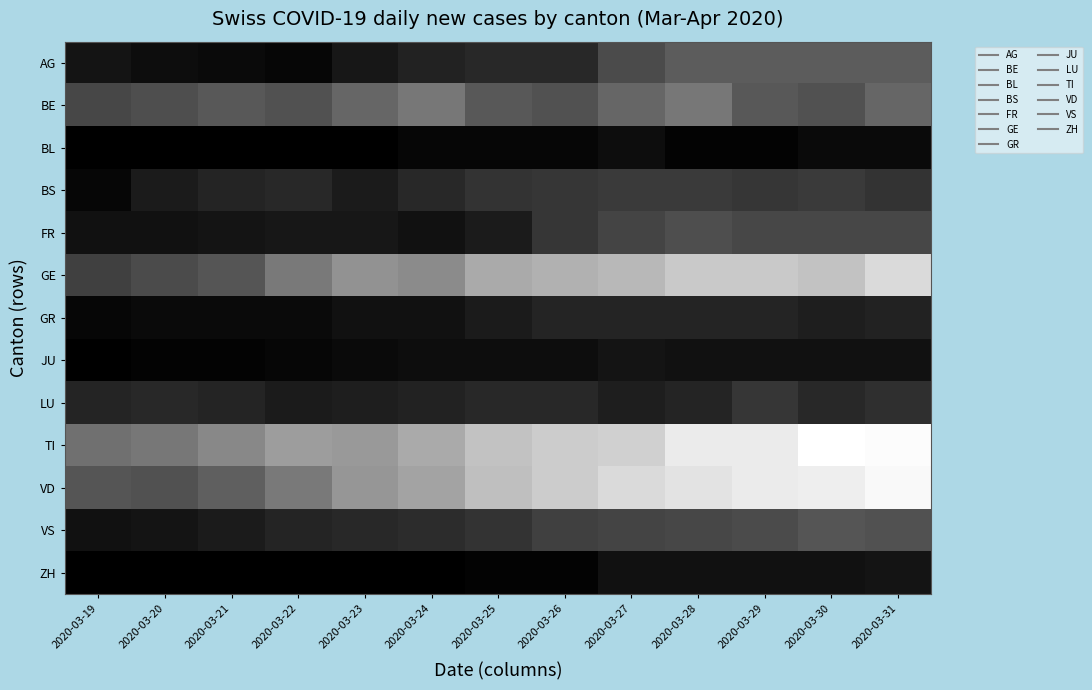

Reading right to left, list all the values displayed in this chart.

AG: 2020-03-31=27	2020-03-30=27	2020-03-29=27	2020-03-28=27	2020-03-27=22	2020-03-26=12	2020-03-25=12	2020-03-24=10	2020-03-23=7	2020-03-22=2	2020-03-21=3	2020-03-20=4	2020-03-19=6
BE: 2020-03-31=30	2020-03-30=24	2020-03-29=26	2020-03-28=35	2020-03-27=30	2020-03-26=24	2020-03-25=26	2020-03-24=35	2020-03-23=30	2020-03-22=24	2020-03-21=26	2020-03-20=23	2020-03-19=21
BL: 2020-03-31=3	2020-03-30=3	2020-03-29=1	2020-03-28=1	2020-03-27=4	2020-03-26=2	2020-03-25=2	2020-03-24=2	2020-03-23=0	2020-03-22=0	2020-03-21=0	2020-03-20=0	2020-03-19=0
BS: 2020-03-31=15	2020-03-30=17	2020-03-29=16	2020-03-28=17	2020-03-27=17	2020-03-26=16	2020-03-25=15	2020-03-24=12	2020-03-23=8	2020-03-22=12	2020-03-21=11	2020-03-20=8	2020-03-19=2
FR: 2020-03-31=21	2020-03-30=21	2020-03-29=21	2020-03-28=23	2020-03-27=20	2020-03-26=16	2020-03-25=8	2020-03-24=5	2020-03-23=7	2020-03-22=7	2020-03-21=6	2020-03-20=5	2020-03-19=5
GE: 2020-03-31=64	2020-03-30=57	2020-03-29=59	2020-03-28=59	2020-03-27=54	2020-03-26=52	2020-03-25=50	2020-03-24=41	2020-03-23=43	2020-03-22=36	2020-03-21=25	2020-03-20=22	2020-03-19=19
GR: 2020-03-31=10	2020-03-30=9	2020-03-29=11	2020-03-28=11	2020-03-27=11	2020-03-26=11	2020-03-25=8	2020-03-24=5	2020-03-23=5	2020-03-22=3	2020-03-21=3	2020-03-20=3	2020-03-19=2
JU: 2020-03-31=5	2020-03-30=5	2020-03-29=5	2020-03-28=5	2020-03-27=6	2020-03-26=4	2020-03-25=4	2020-03-24=4	2020-03-23=3	2020-03-22=2	2020-03-21=1	2020-03-20=1	2020-03-19=0
LU: 2020-03-31=14	2020-03-30=12	2020-03-29=16	2020-03-28=11	2020-03-27=9	2020-03-26=12	2020-03-25=12	2020-03-24=10	2020-03-23=9	2020-03-22=8	2020-03-21=11	2020-03-20=12	2020-03-19=11
TI: 2020-03-31=74	2020-03-30=75	2020-03-29=69	2020-03-28=69	2020-03-27=61	2020-03-26=60	2020-03-25=57	2020-03-24=50	2020-03-23=45	2020-03-22=46	2020-03-21=40	2020-03-20=35	2020-03-19=33
VD: 2020-03-31=73	2020-03-30=70	2020-03-29=69	2020-03-28=67	2020-03-27=64	2020-03-26=60	2020-03-25=56	2020-03-24=48	2020-03-23=44	2020-03-22=36	2020-03-21=28	2020-03-20=24	2020-03-19=25
VS: 2020-03-31=24	2020-03-30=25	2020-03-29=22	2020-03-28=21	2020-03-27=20	2020-03-26=19	2020-03-25=15	2020-03-24=13	2020-03-23=12	2020-03-22=11	2020-03-21=8	2020-03-20=6	2020-03-19=5
ZH: 2020-03-31=6	2020-03-30=5	2020-03-29=5	2020-03-28=5	2020-03-27=5	2020-03-26=1	2020-03-25=1	2020-03-24=0	2020-03-23=0	2020-03-22=0	2020-03-21=0	2020-03-20=0	2020-03-19=0